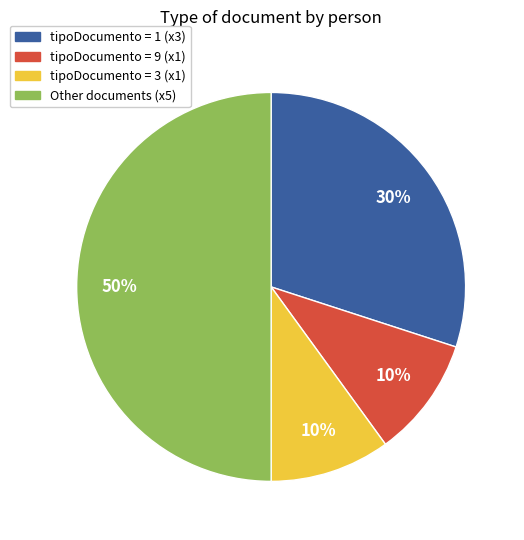

How many segments does this pie chart have?

4